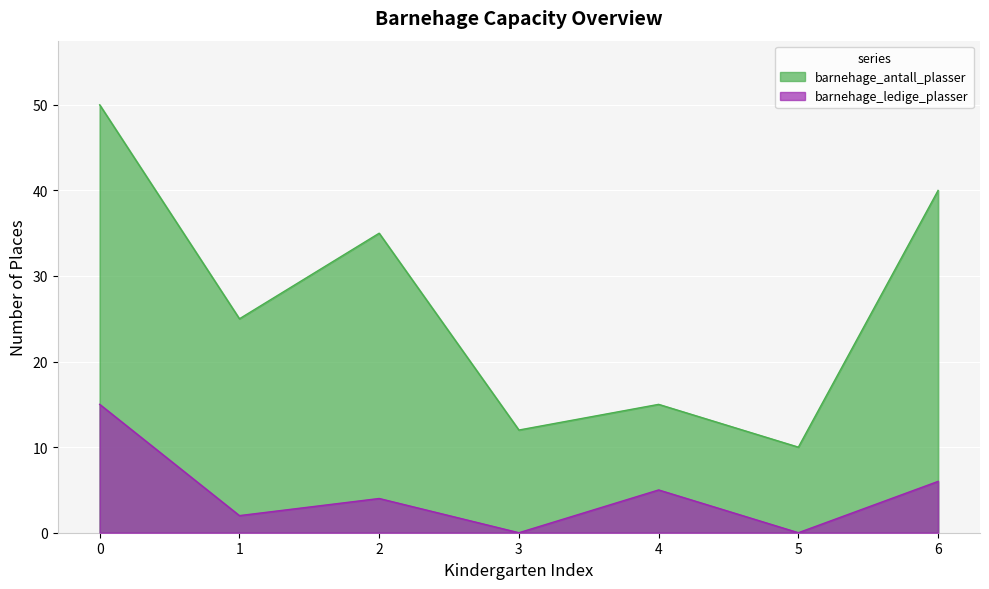

Rank the series by their average value, from highest to lowest.

barnehage_antall_plasser, barnehage_ledige_plasser